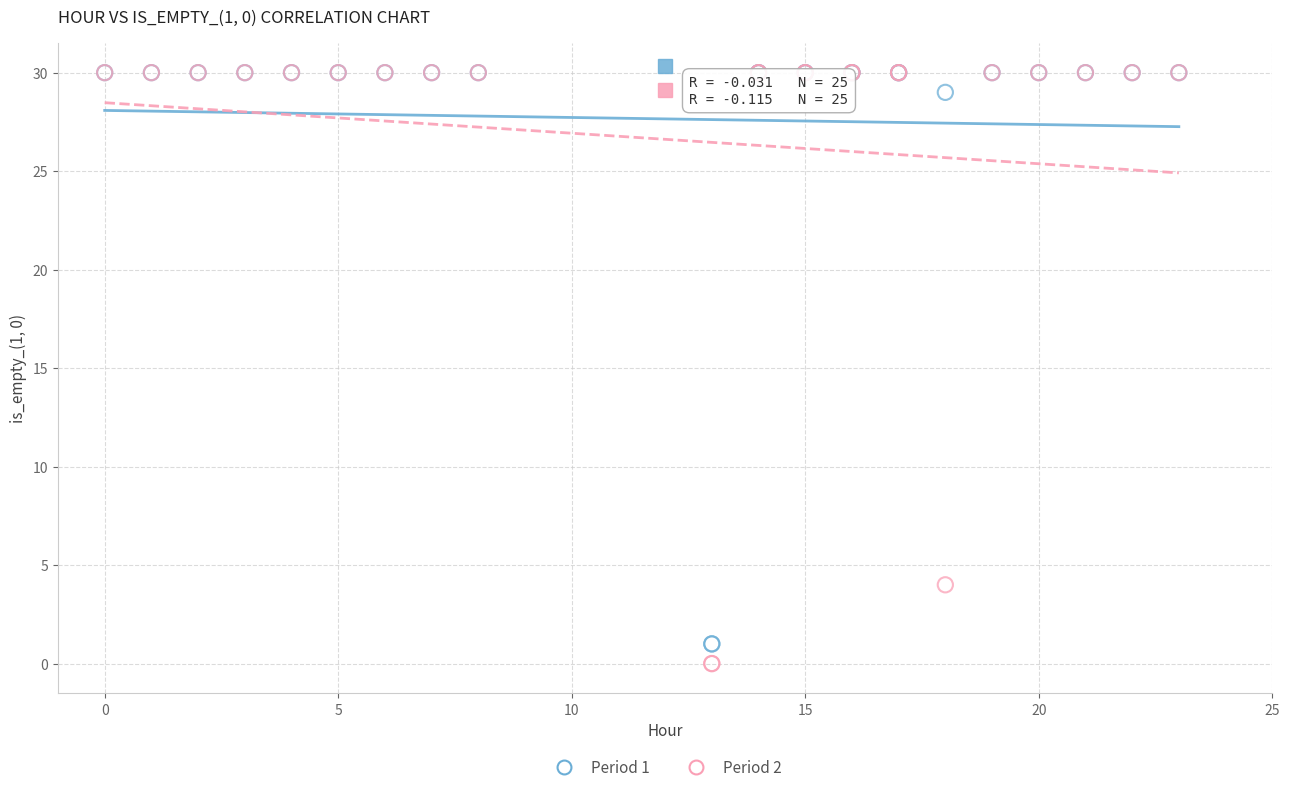

Across all series, what Y value is closest to 15?

4